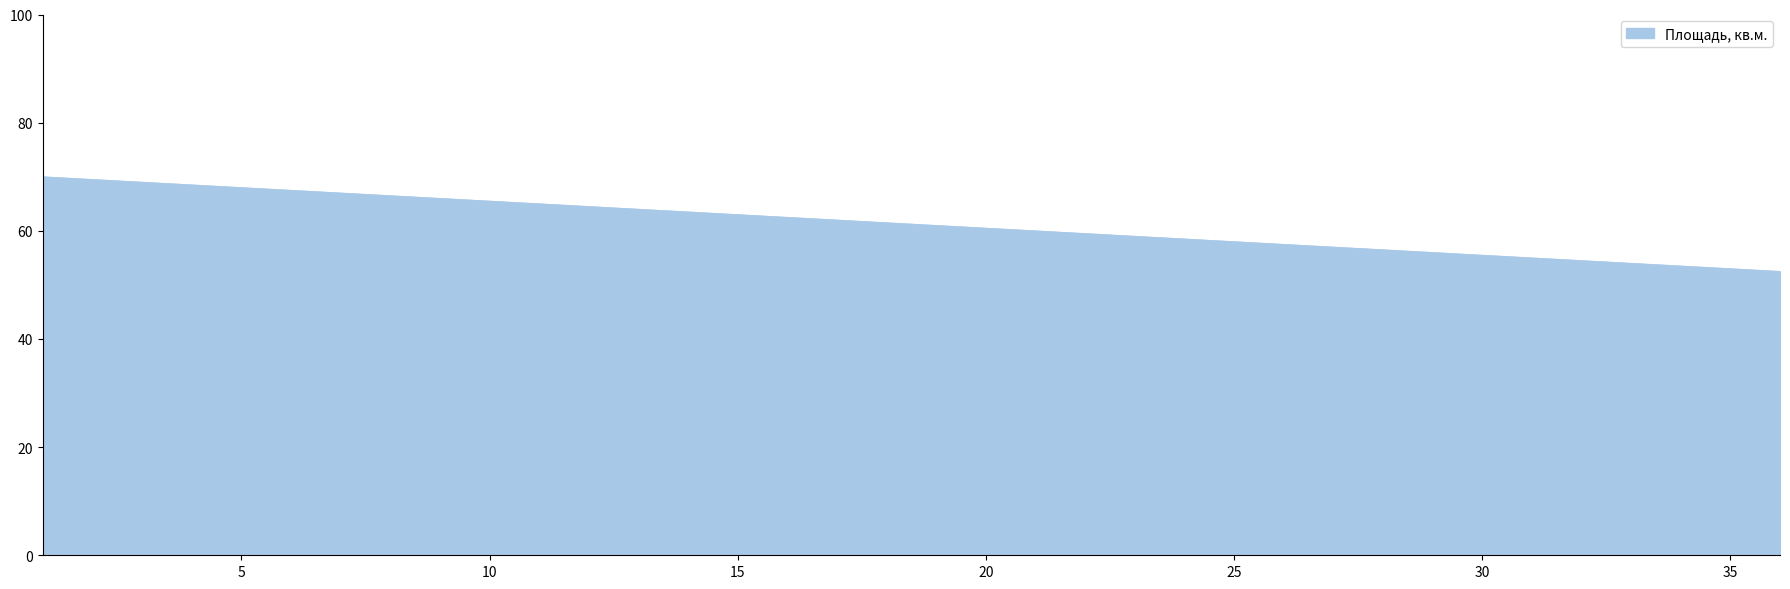

What is the difference between the maximum and minimum values?

17.5